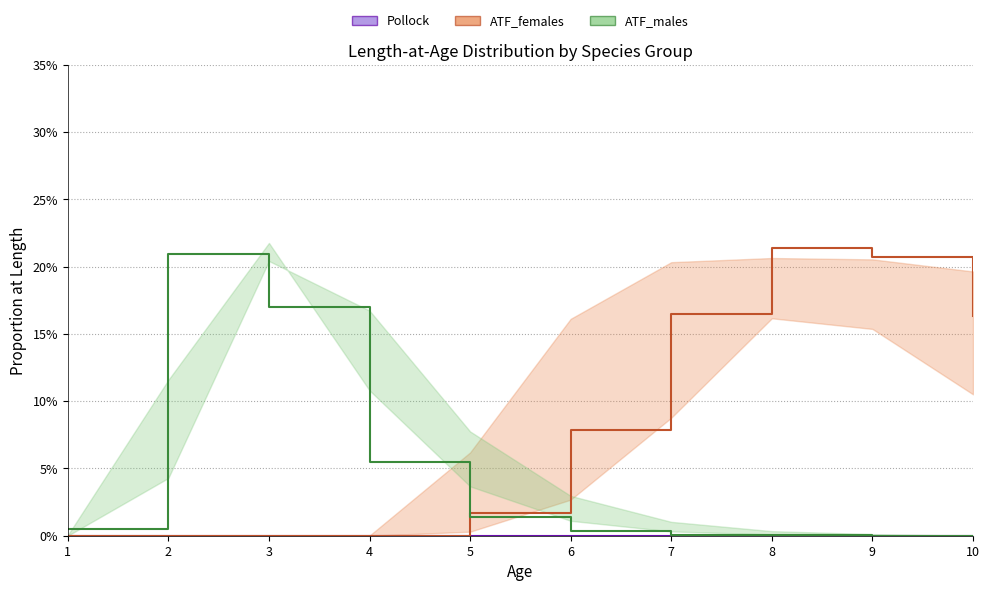

True or false: Pollock has a value of 0.0 at 10.

True